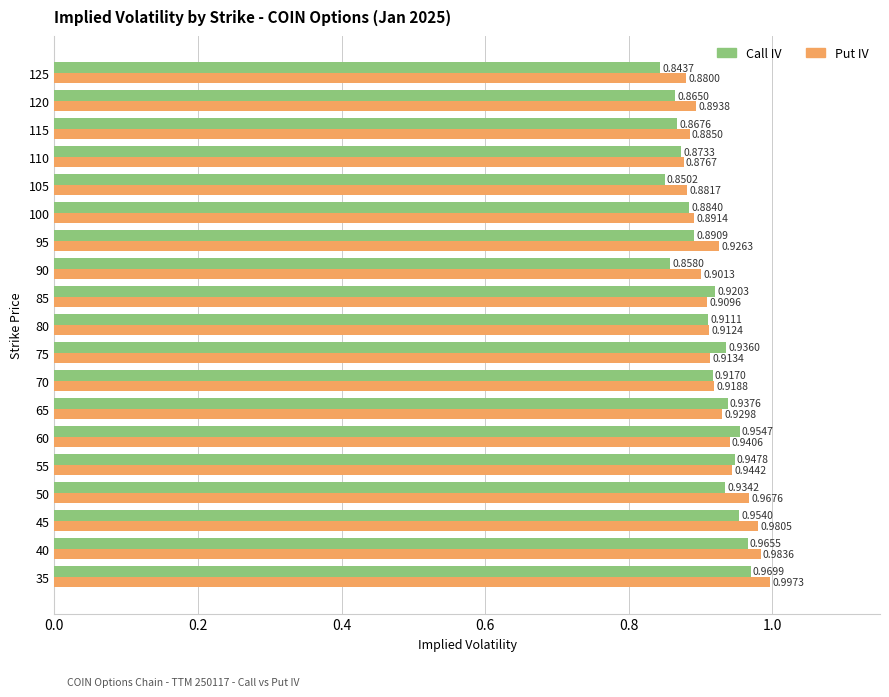

What are all the series names shown in the legend?

Call IV, Put IV